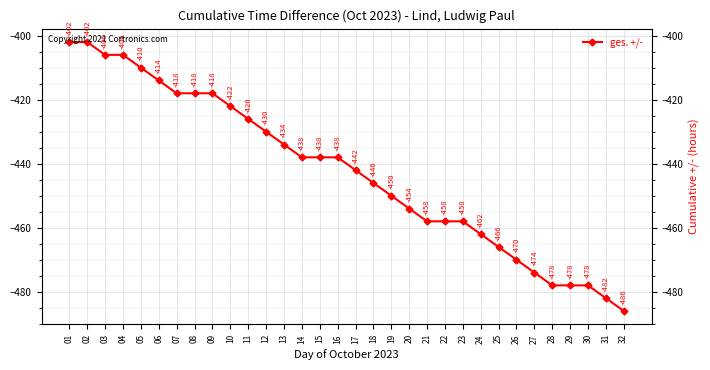

What is the change in value from 27 to 31?

-8.0